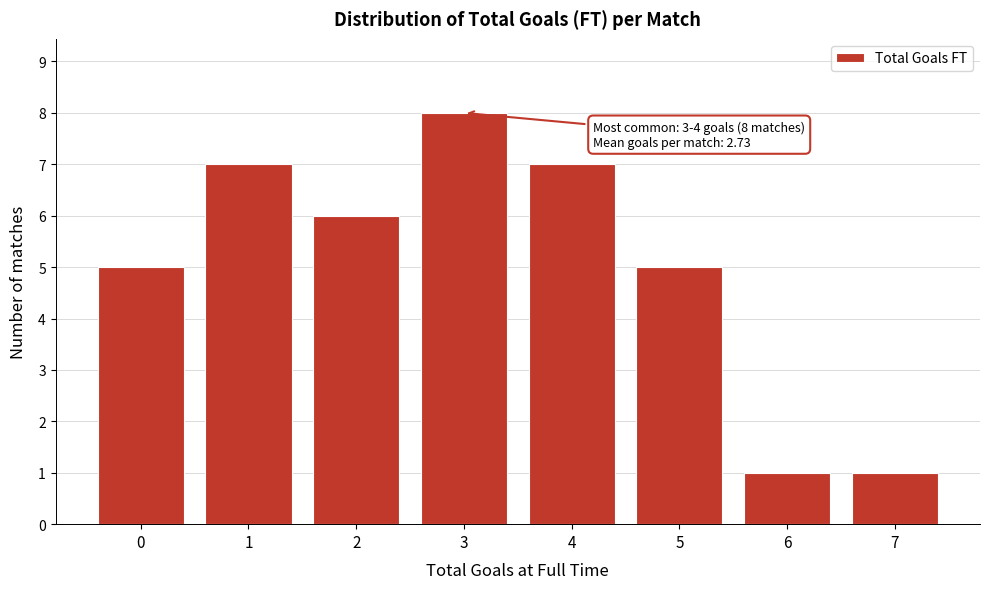

Reading left to right, transcribe all the data shown in this chart.

5	7	6	8	7	5	1	1